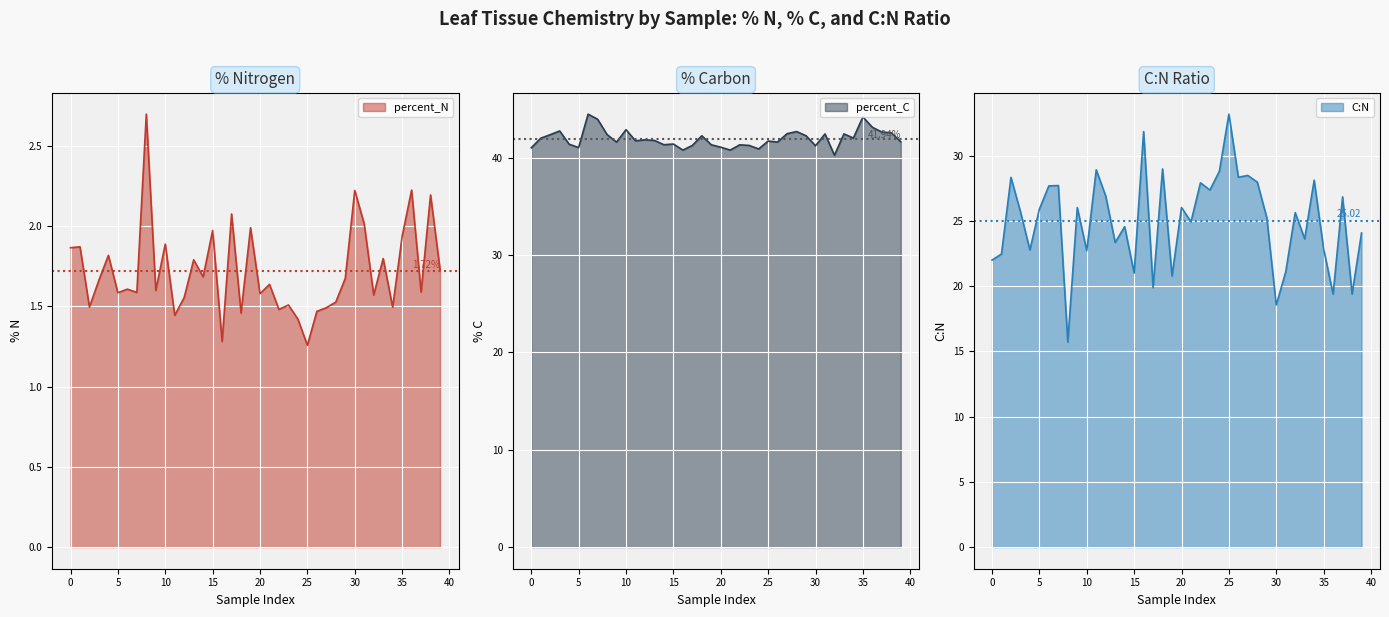

Is it true that C:N equals 5.9 at S5_49?

False